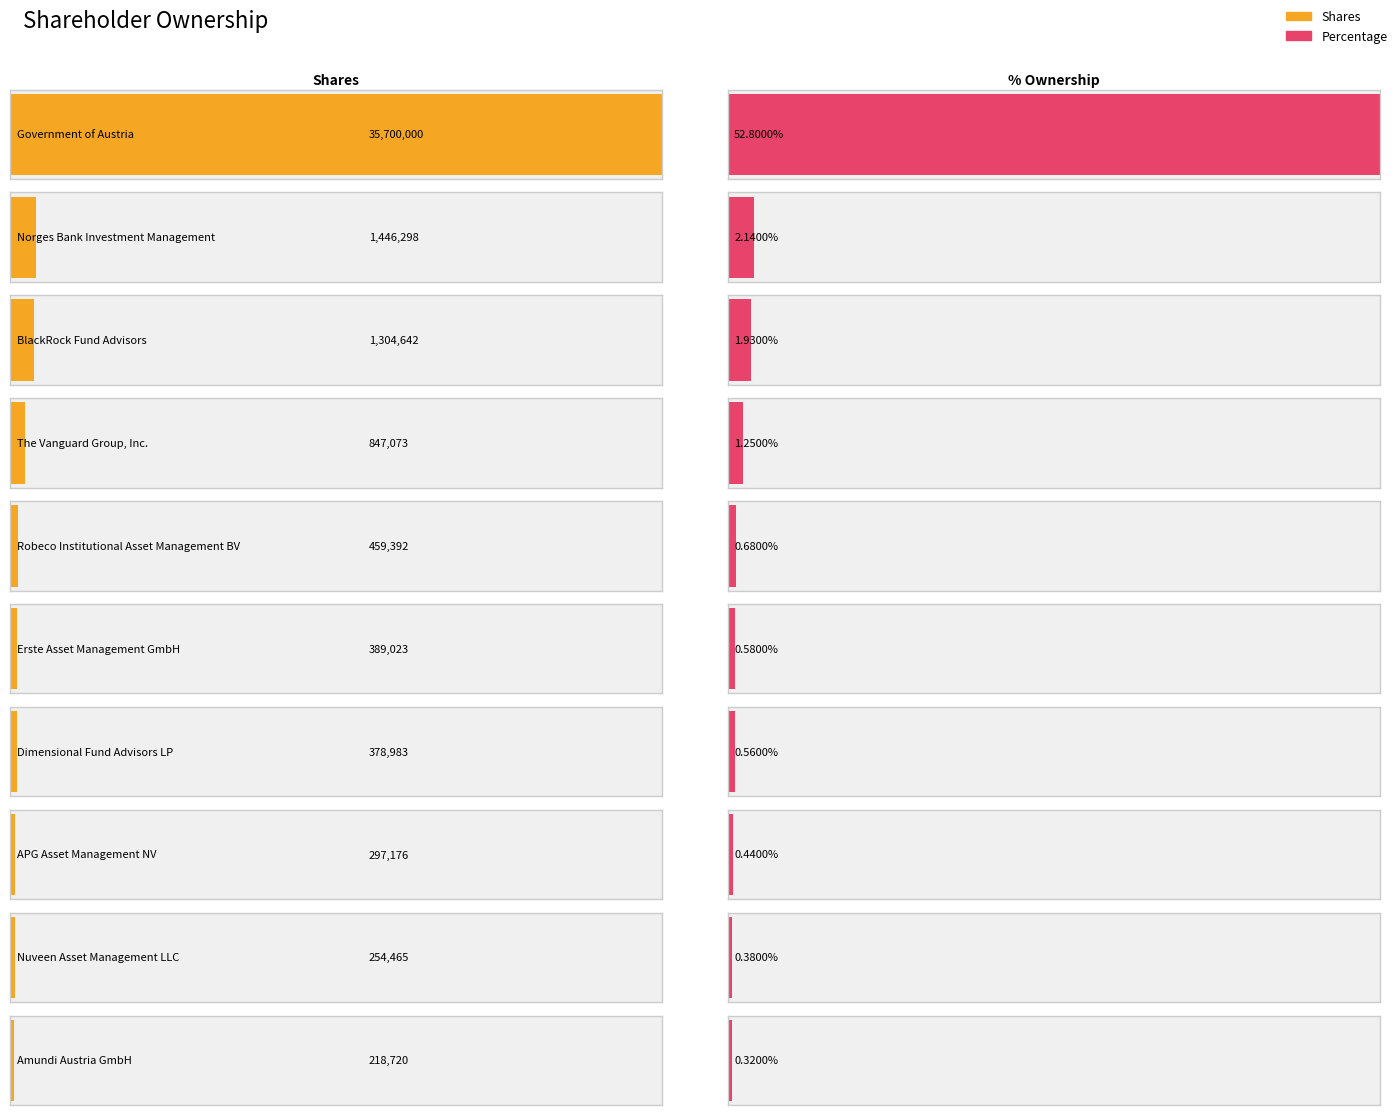

What position from the left is Erste Asset Management GmbH?

6